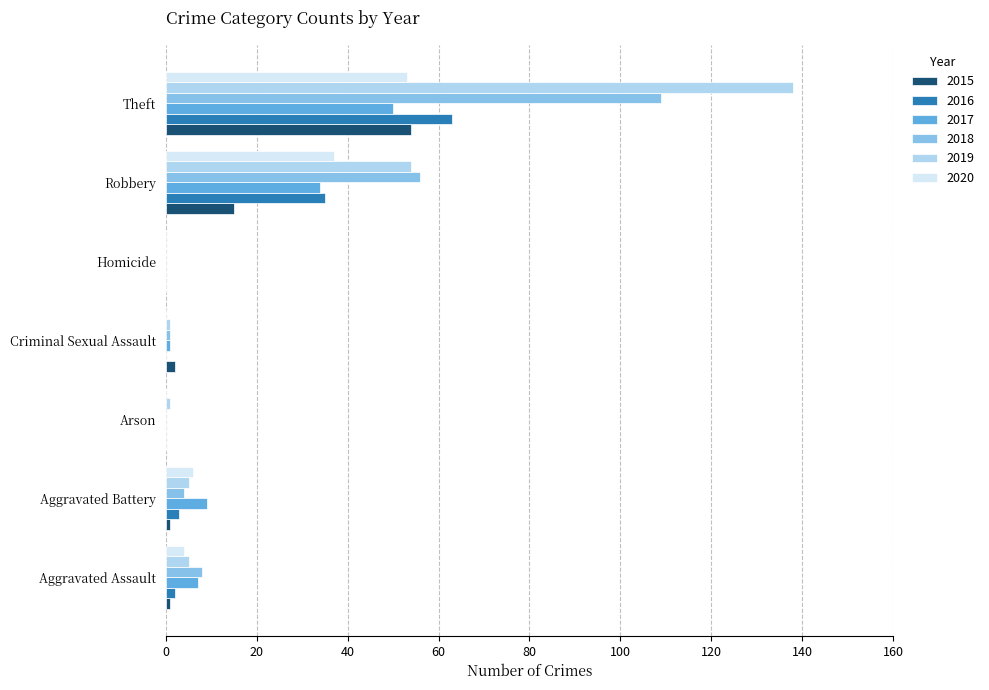

Which series changed the most between Robbery and Theft?

2019